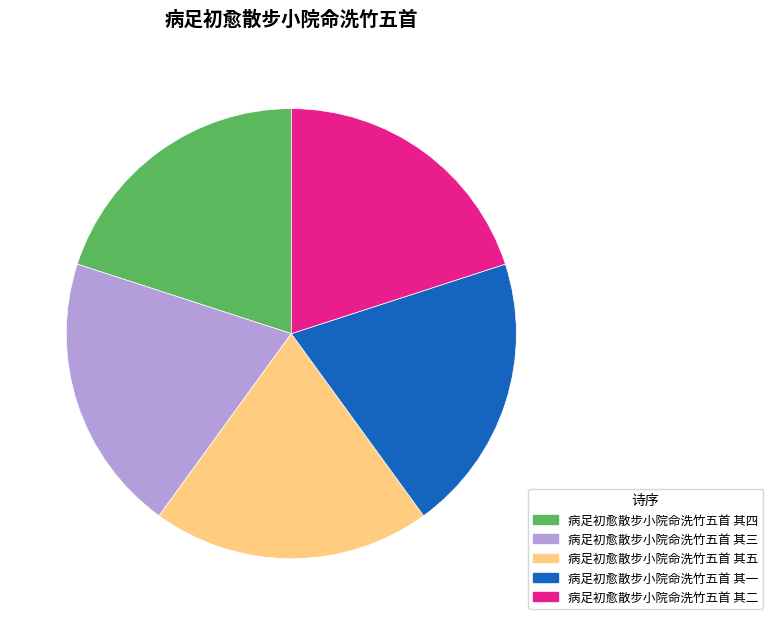

The 病足初愈散步小院命洗竹五首 其二 slice represents 33% of the pie. True or false?

False